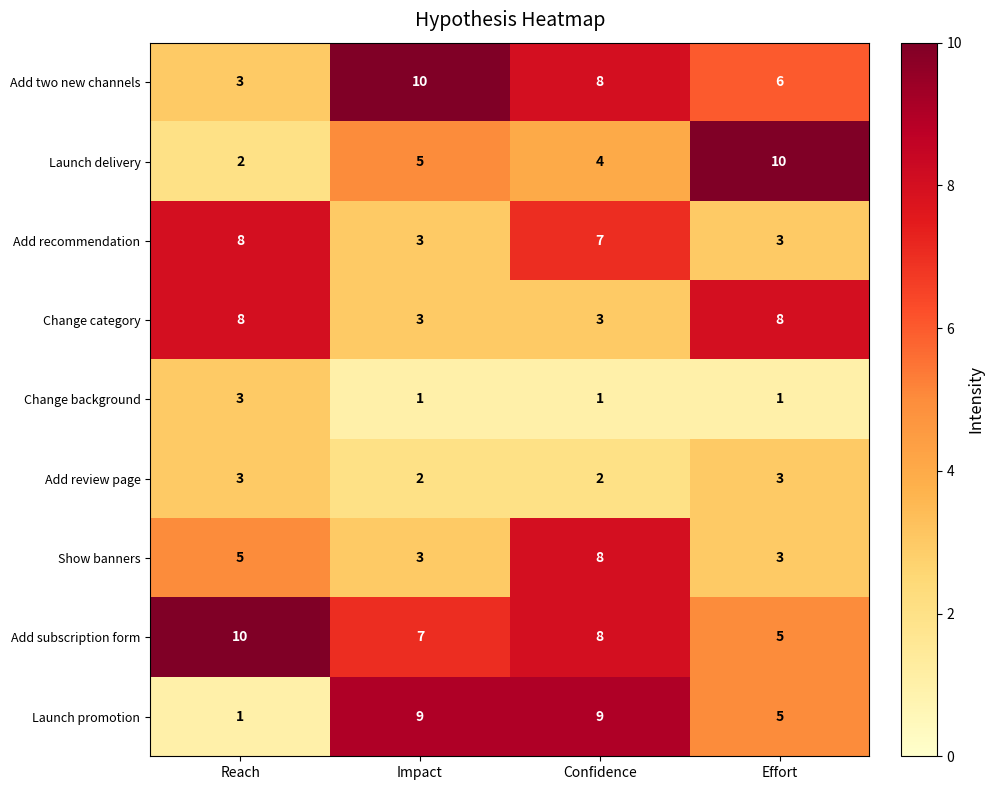

List the labels in order of Add two new channels value, largest first.

Impact, Confidence, Effort, Reach